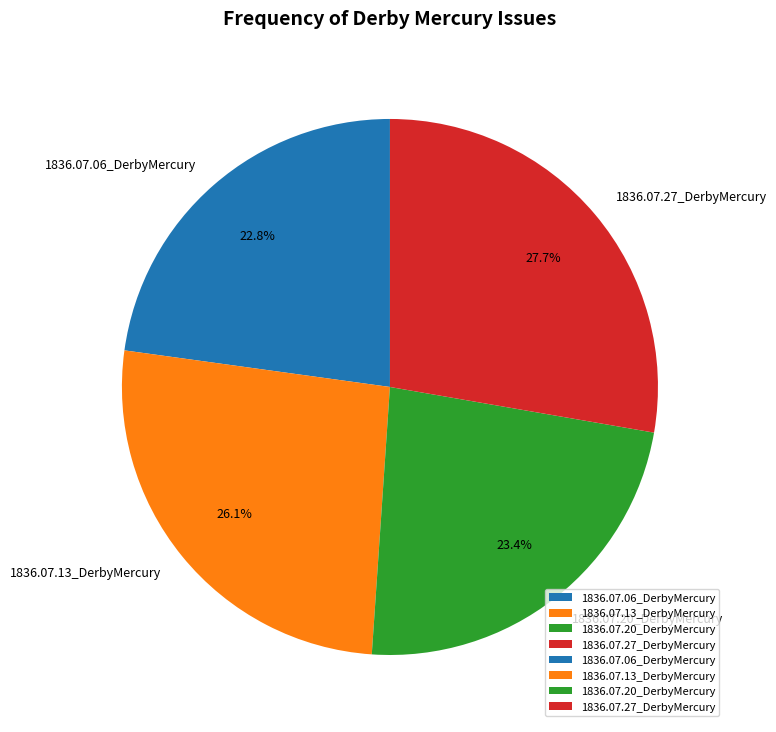

How many slices are in this pie chart?

4